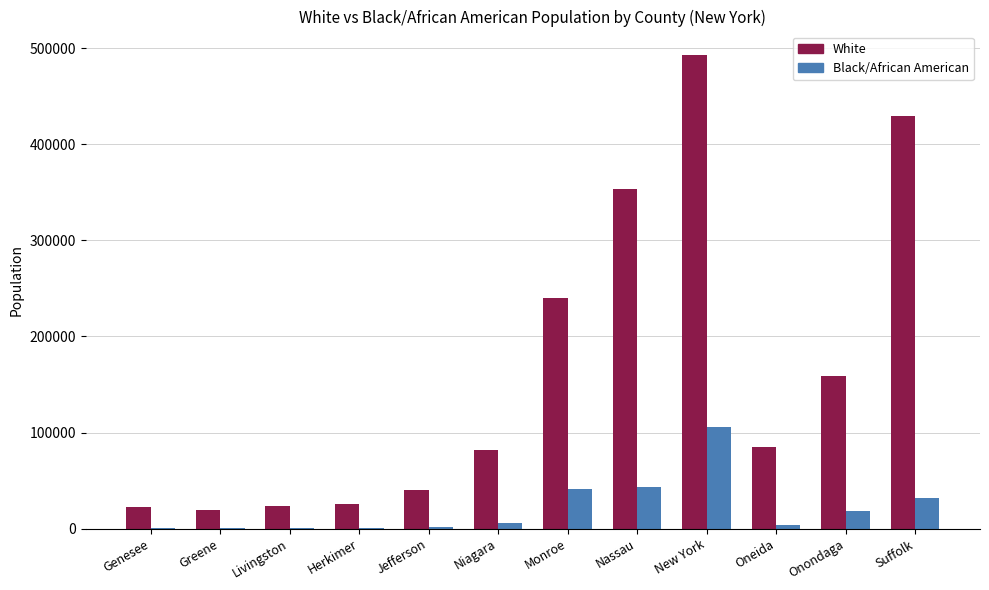

Are the bars grouped side by side (vs. stacked)?

Yes